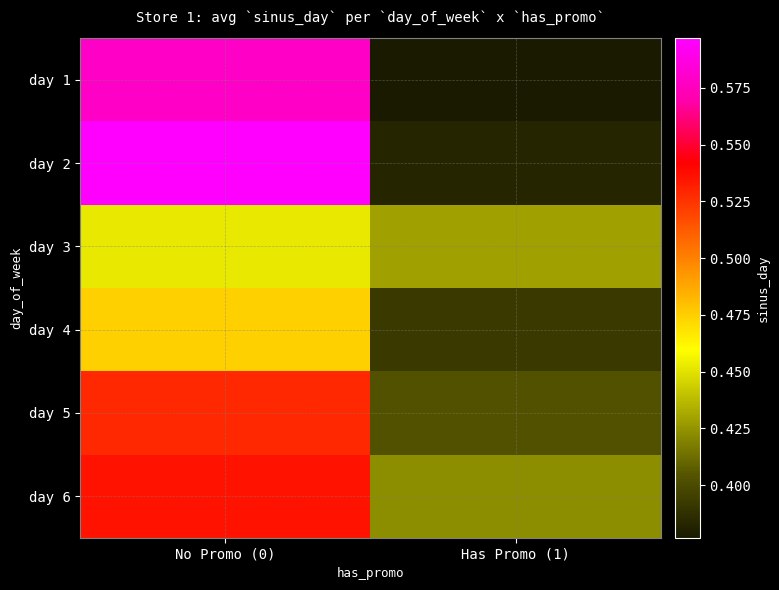

Reading left to right, transcribe all the data shown in this chart.

day 1: No Promo (0)=0.6	Has Promo (1)=0.4
day 2: No Promo (0)=0.6	Has Promo (1)=0.4
day 3: No Promo (0)=0.5	Has Promo (1)=0.4
day 4: No Promo (0)=0.5	Has Promo (1)=0.4
day 5: No Promo (0)=0.5	Has Promo (1)=0.4
day 6: No Promo (0)=0.5	Has Promo (1)=0.4